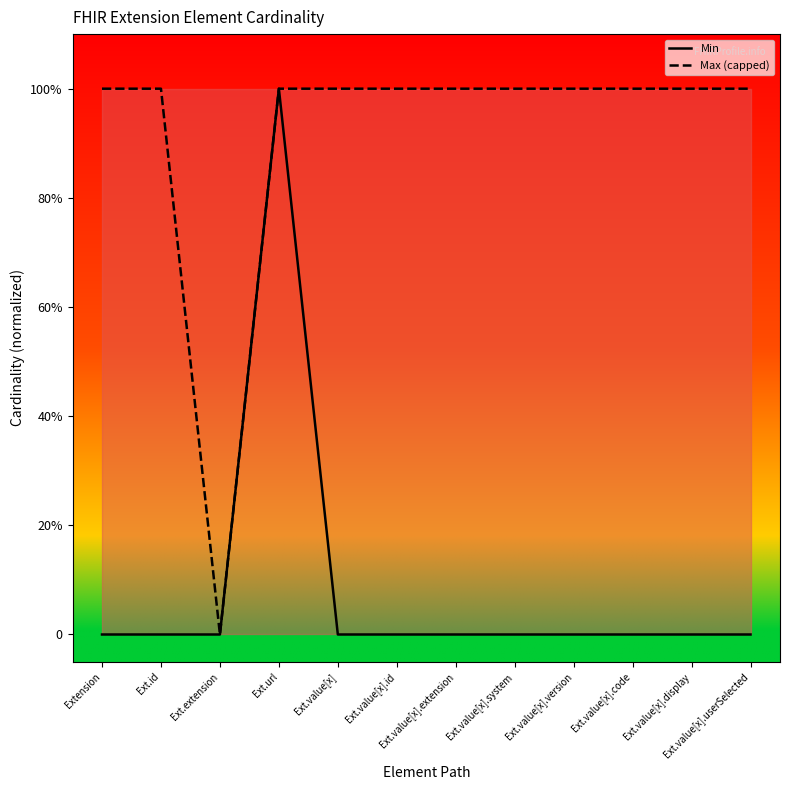

How many values in Min are above zero?

1